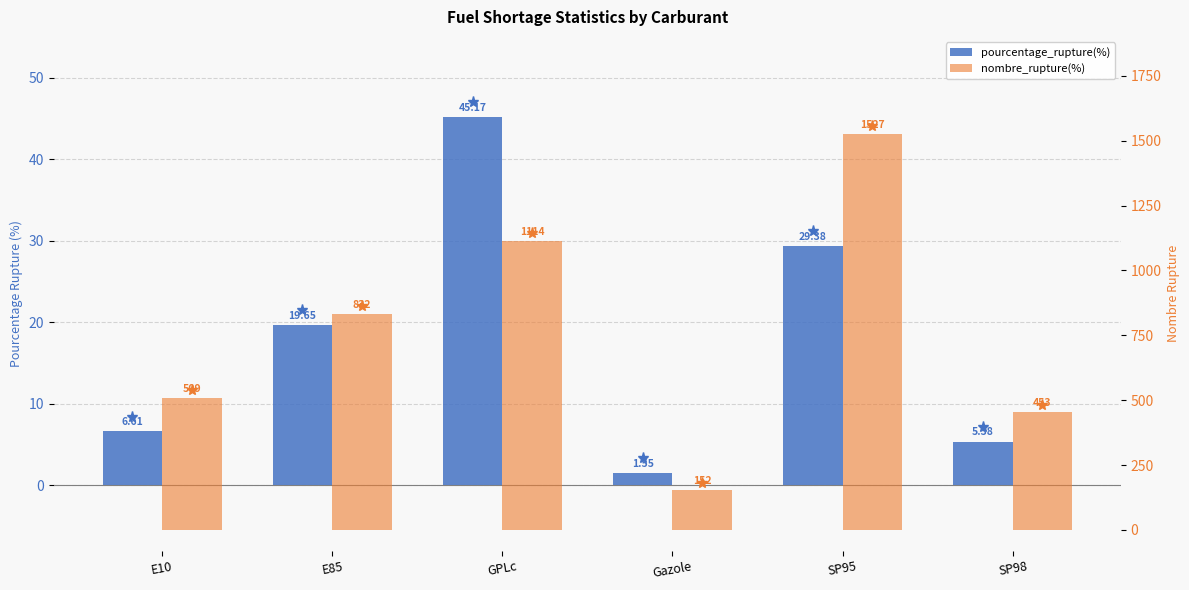

How many data points in nombre_rupture(%) are above 832?

2